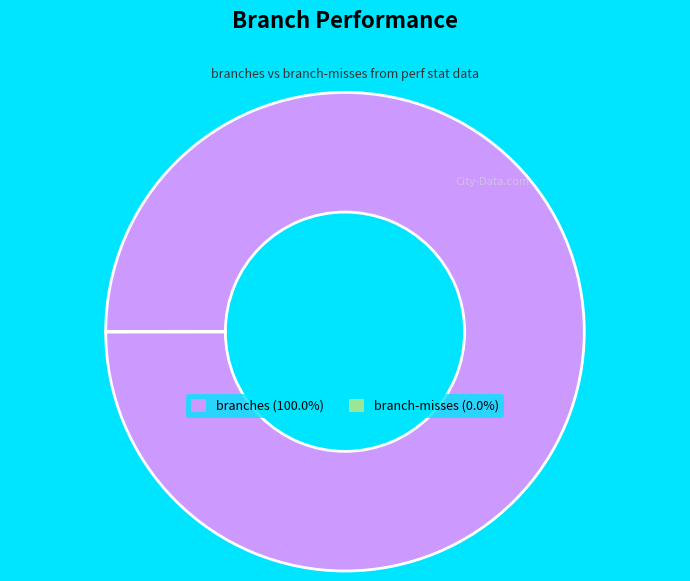

True or false: branches accounts for 100% of the total.

True